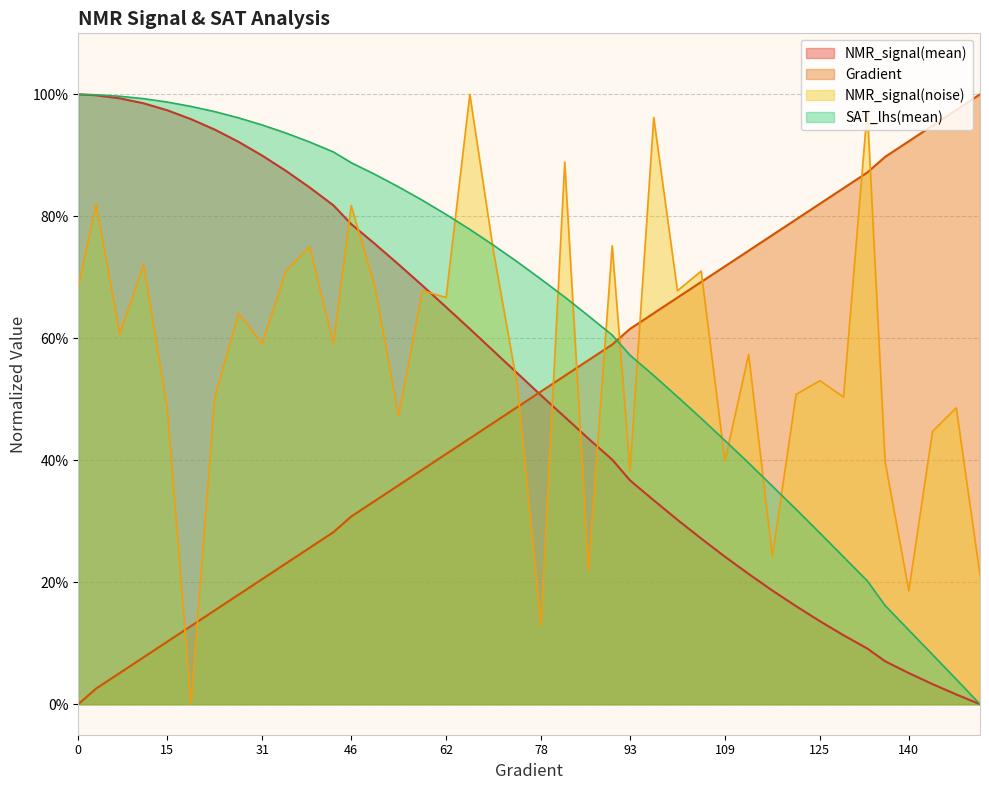

Count the number of categories in the chart.

40